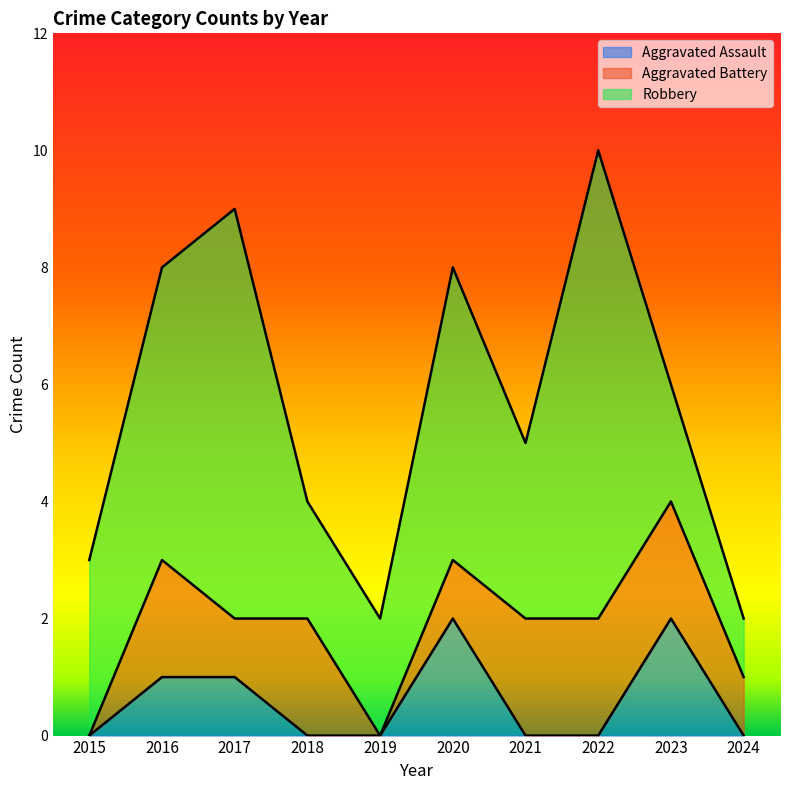

Reading right to left, list all the values displayed in this chart.

Aggravated Assault: 2024=0	2023=2	2022=0	2021=0	2020=2	2019=0	2018=0	2017=1	2016=1	2015=0
Aggravated Battery: 2024=1	2023=2	2022=2	2021=2	2020=1	2019=0	2018=2	2017=1	2016=2	2015=0
Robbery: 2024=1	2023=2	2022=8	2021=3	2020=5	2019=2	2018=2	2017=7	2016=5	2015=3